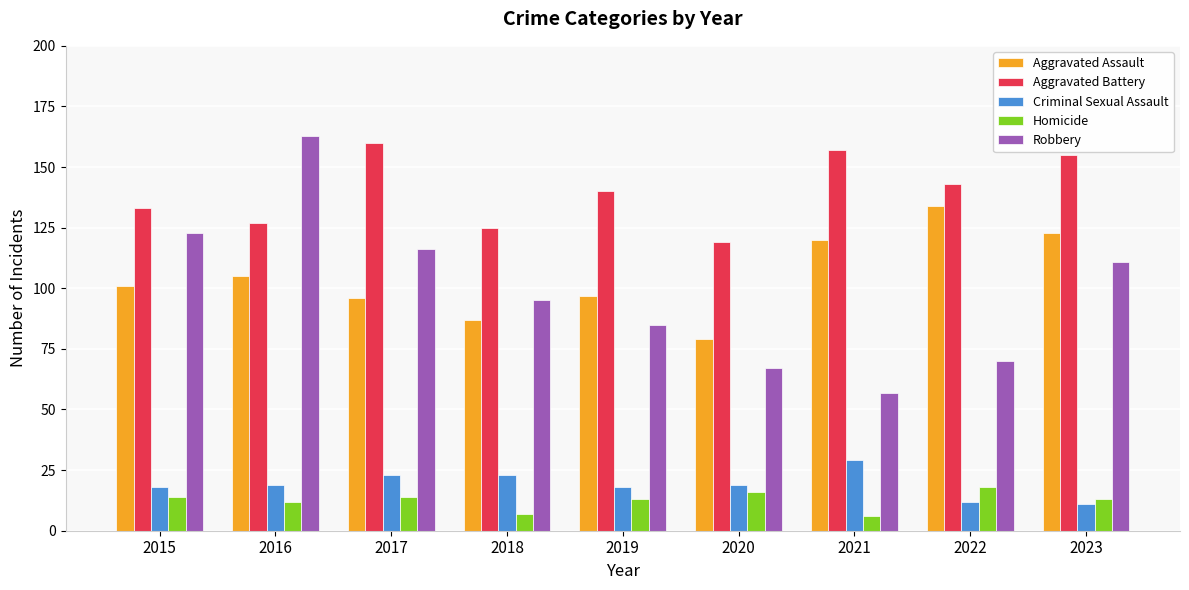

Which series has the largest total across all categories?

Aggravated Battery